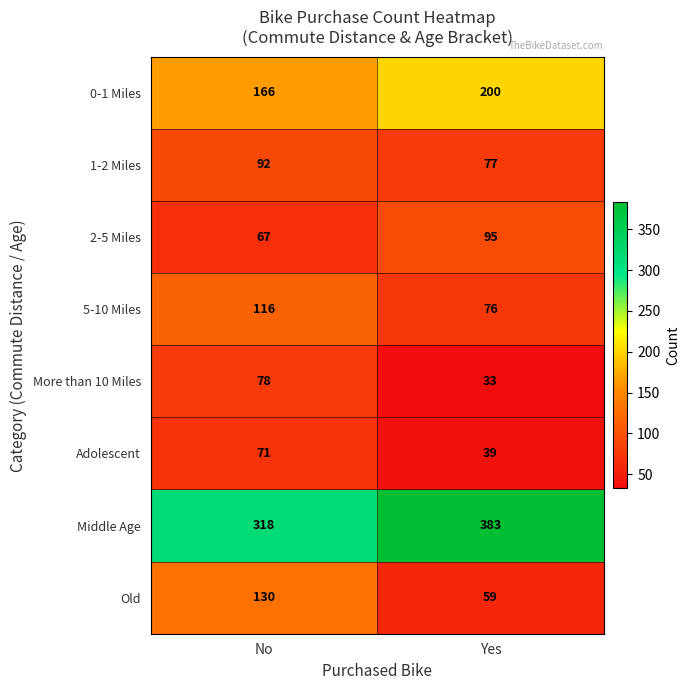

What is the greatest value displayed?

383